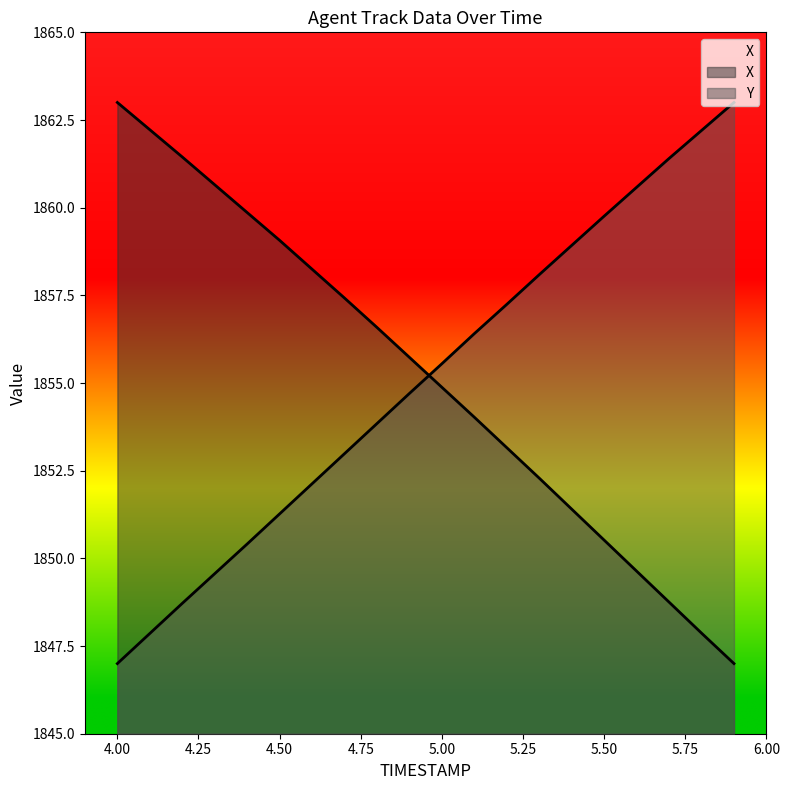

List the series in order of their overall mean, highest first.

X, Y